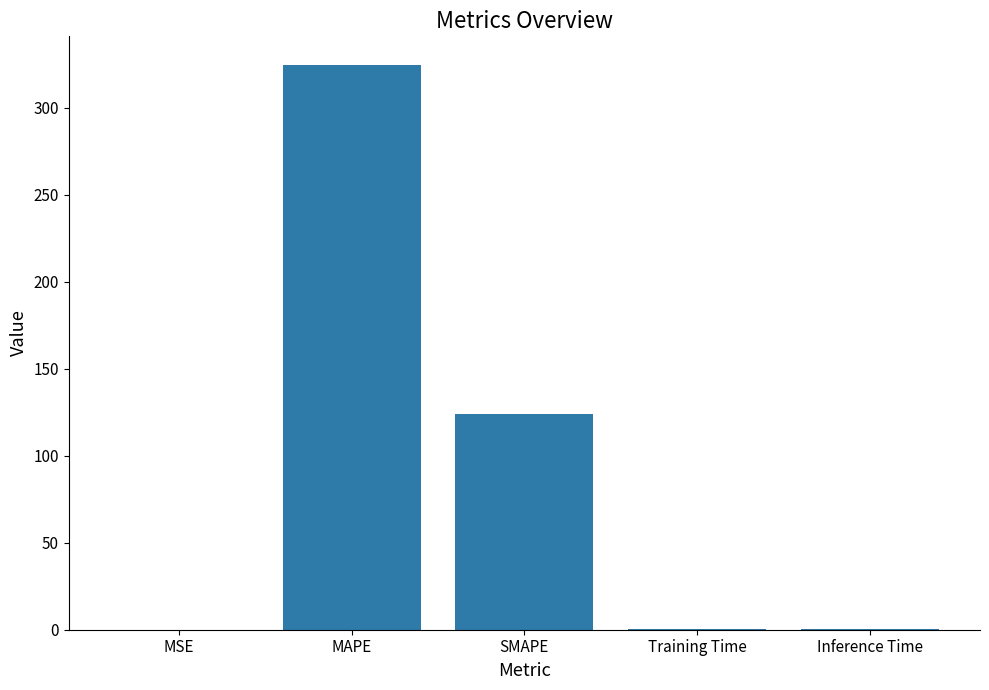

The value at SMAPE is 123.8. True or false?

True